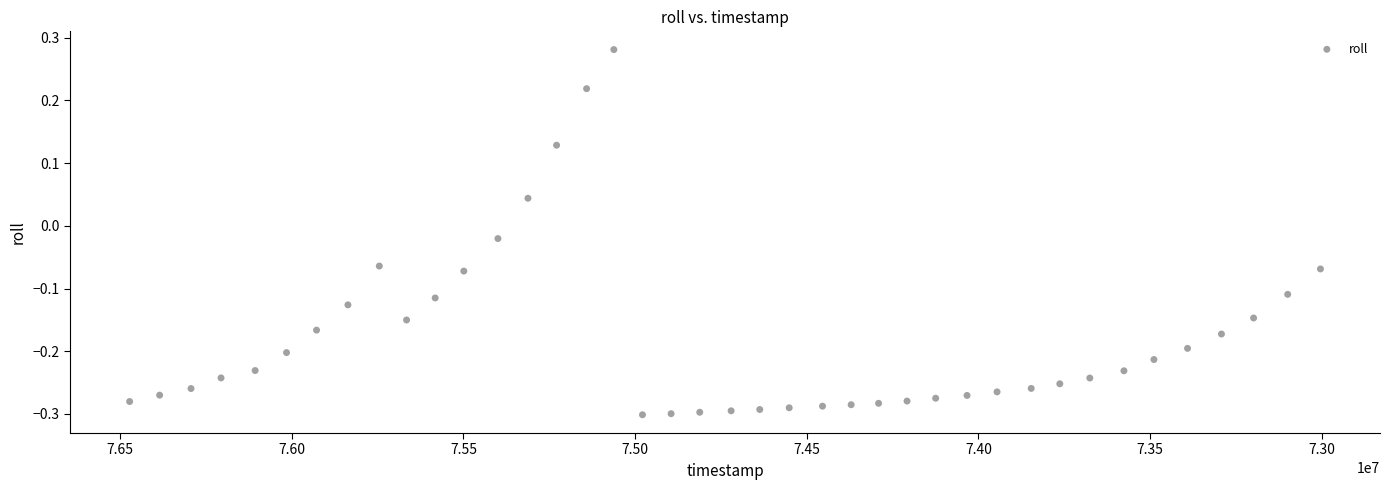

What is the range of Y values (max minus min)?

0.6